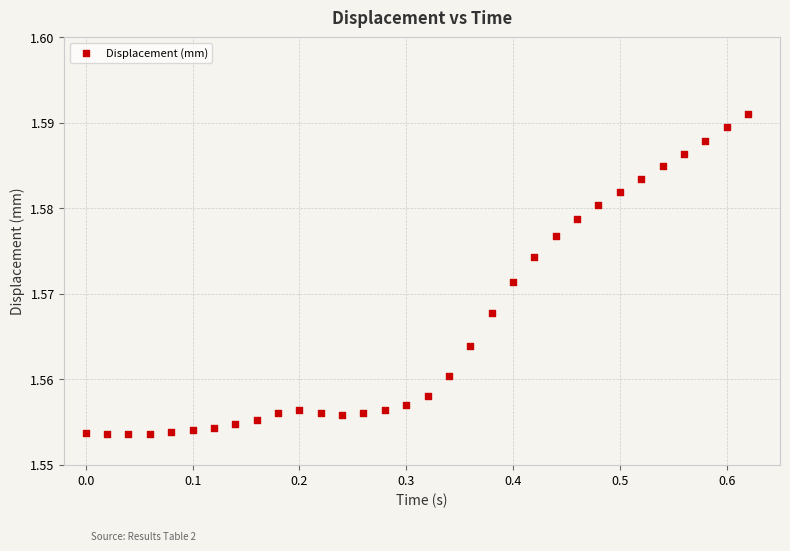

What is the range of X values (max minus min)?

0.6